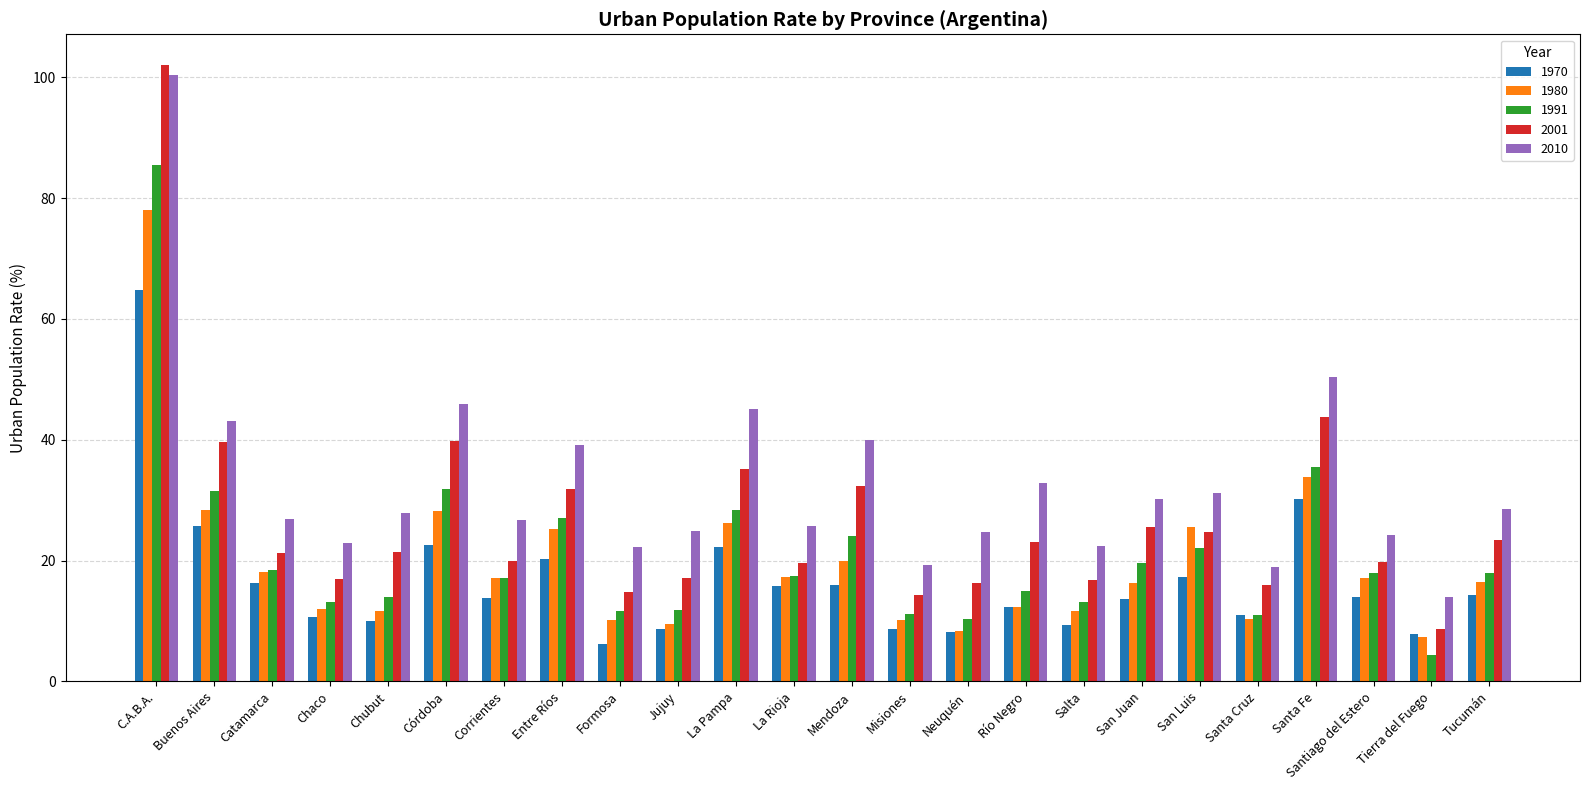

Are the bars horizontal?

No